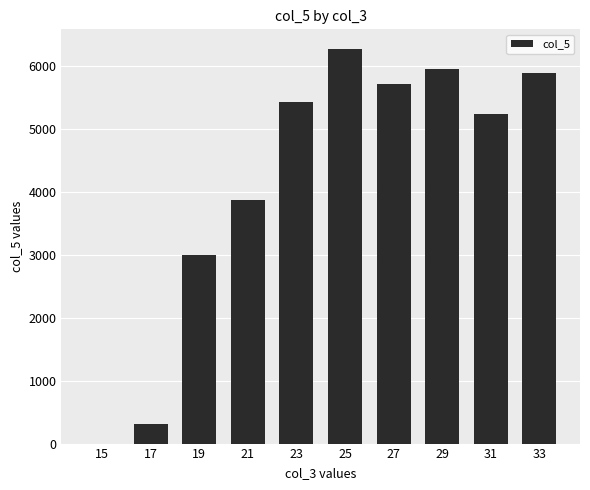

What is the sum of all values?

41693.4